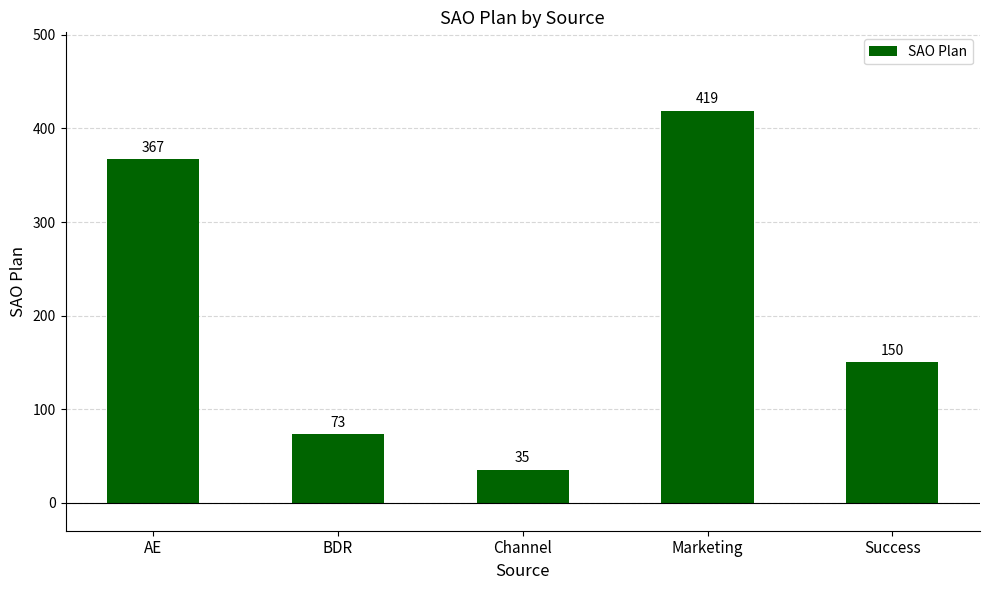

What is the label of the 1st bar from the right?

Success